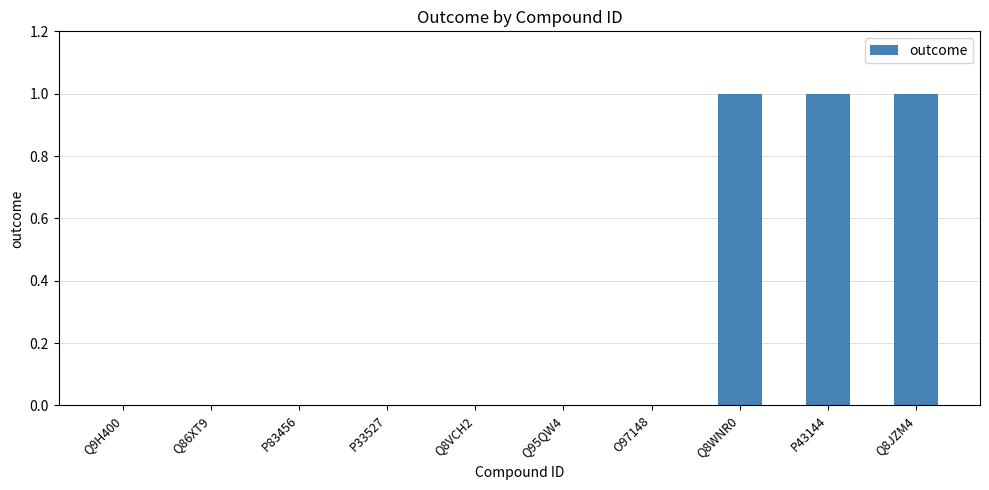

The value at P43144 is 1. True or false?

True